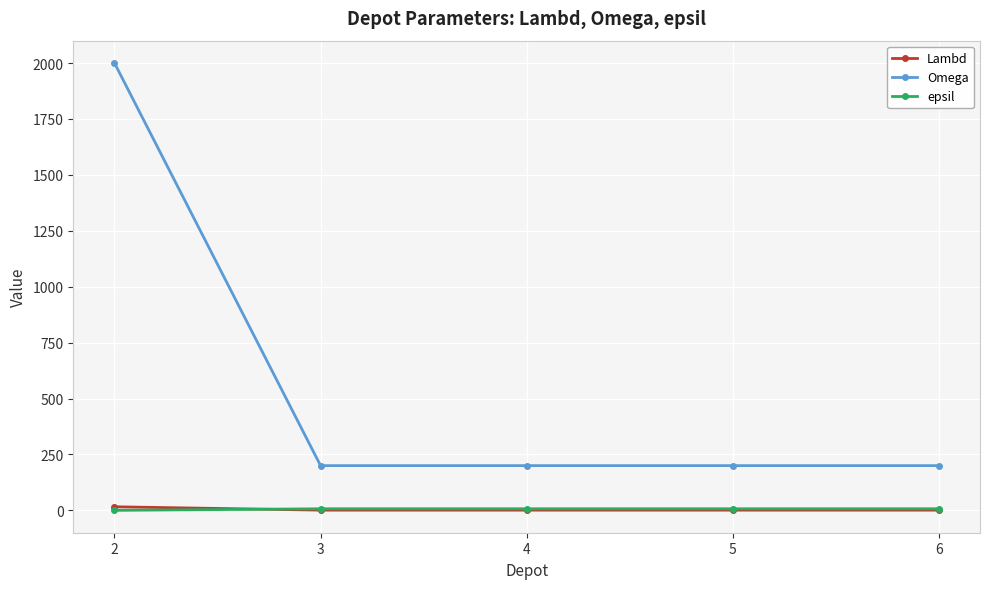

How many lines are shown in the chart?

3